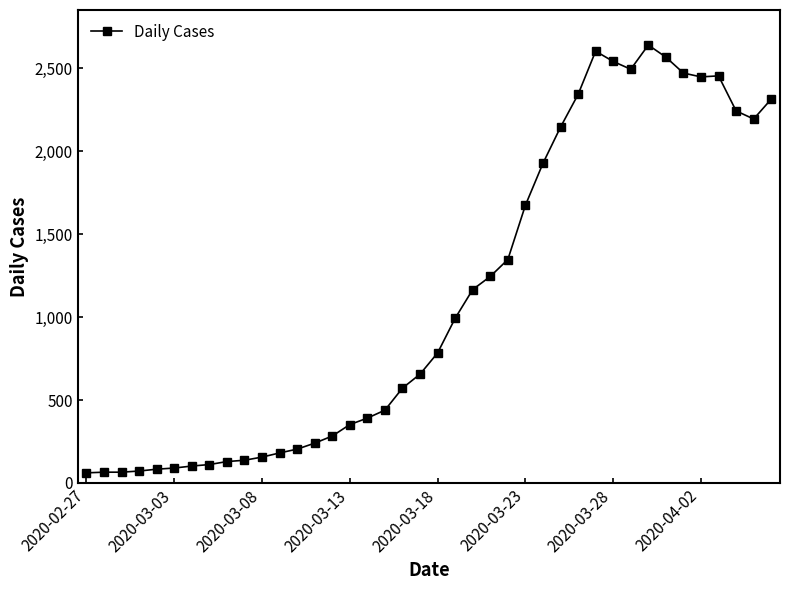

True or false: the data has more than 1 interior local peaks.

True